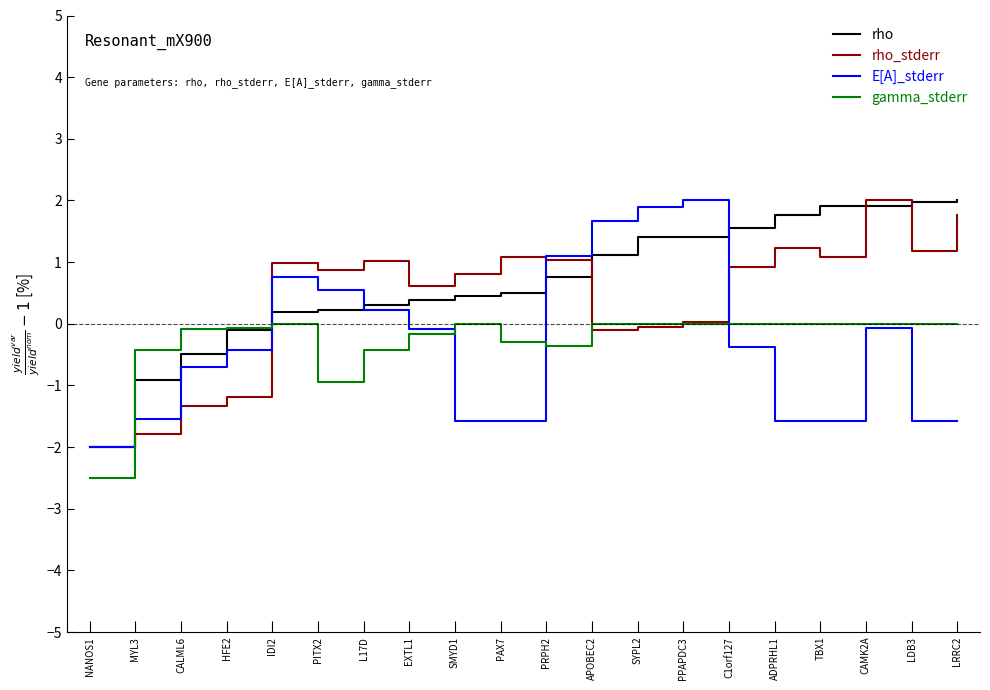

What are all the series names shown in the legend?

rho, rho_stderr, E[A]_stderr, gamma_stderr